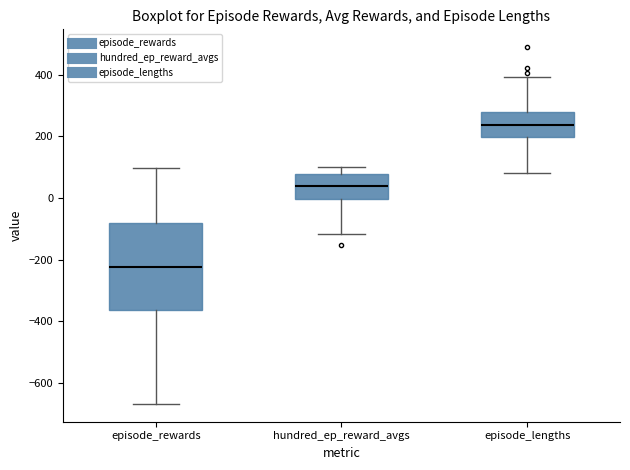

Which box's median line is the lowest?

episode_rewards